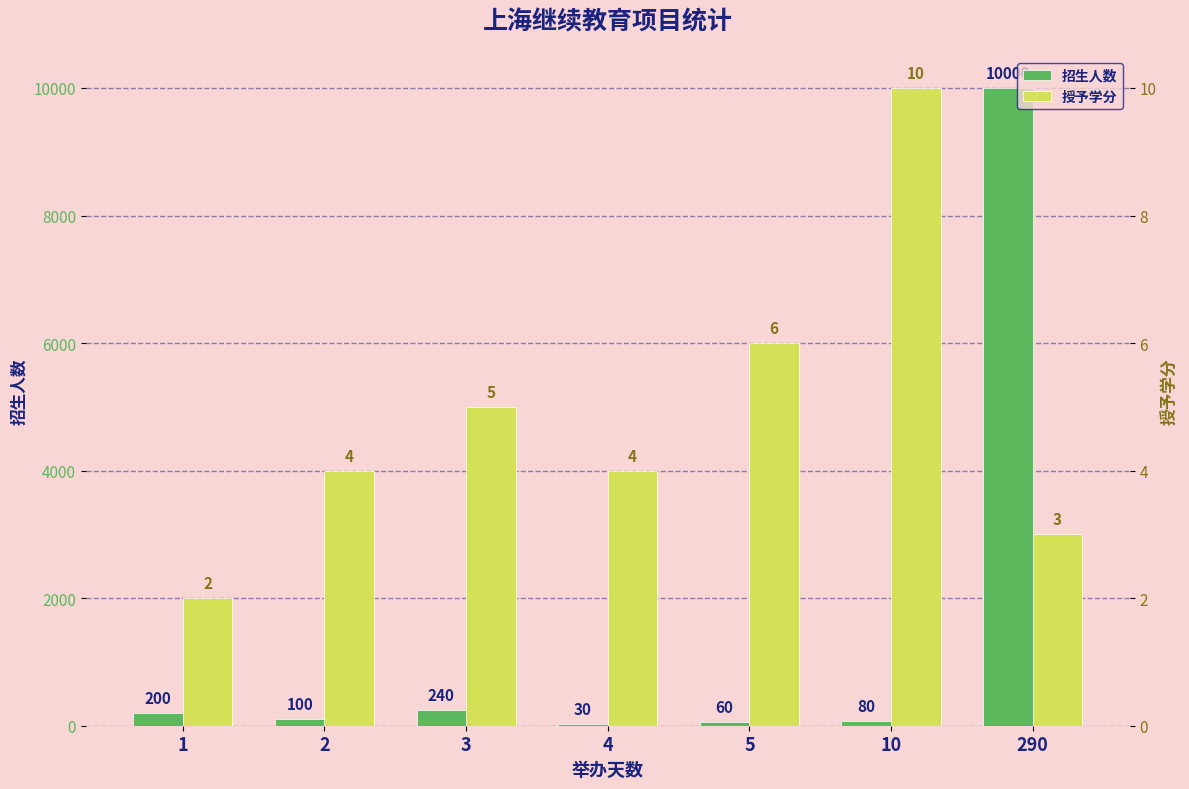

Count the number of categories in the chart.

7